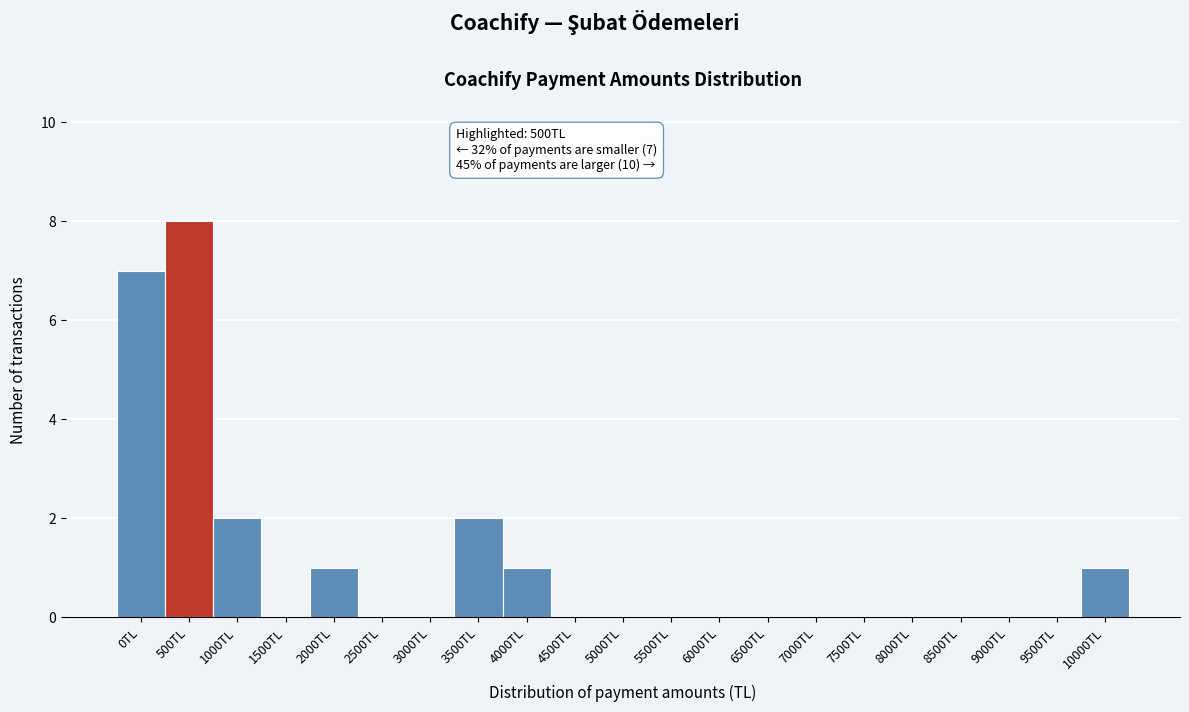

Reading right to left, what are all the values shown in this chart?

10000TL=1	9500TL=0	9000TL=0	8500TL=0	8000TL=0	7500TL=0	7000TL=0	6500TL=0	6000TL=0	5500TL=0	5000TL=0	4500TL=0	4000TL=1	3500TL=2	3000TL=0	2500TL=0	2000TL=1	1500TL=0	1000TL=2	500TL=8	0TL=7